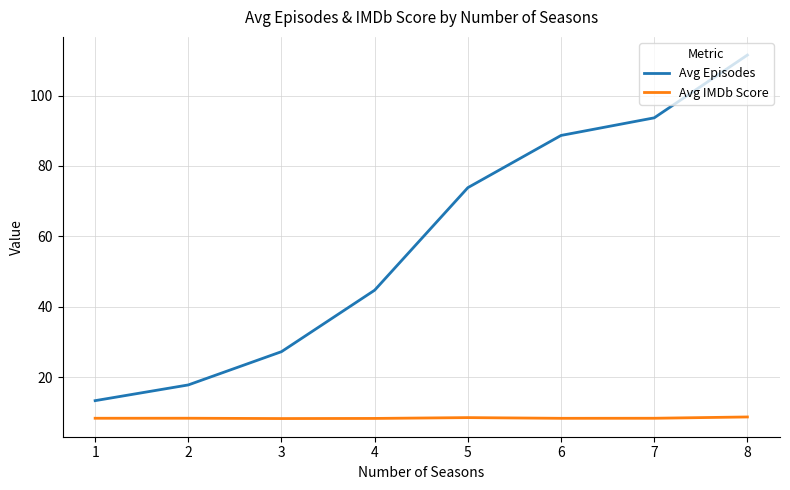

True or false: Avg Episodes has more than 0 interior local peaks.

False